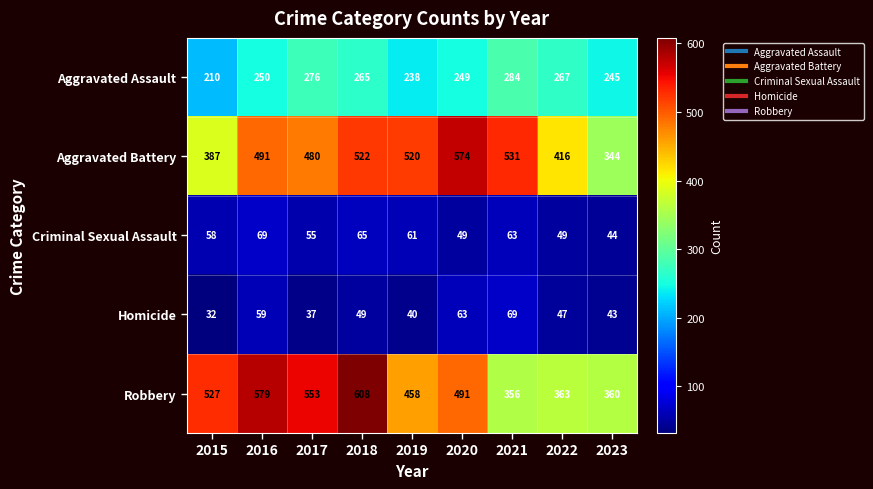

What is the sum of all Aggravated Assault values?

2284